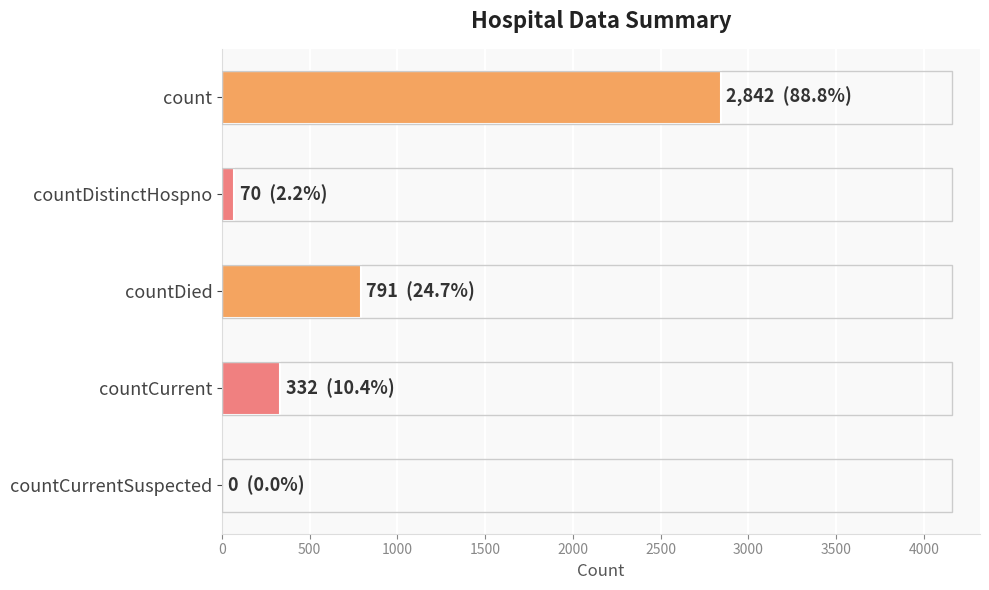

How many data points does each series have?

5